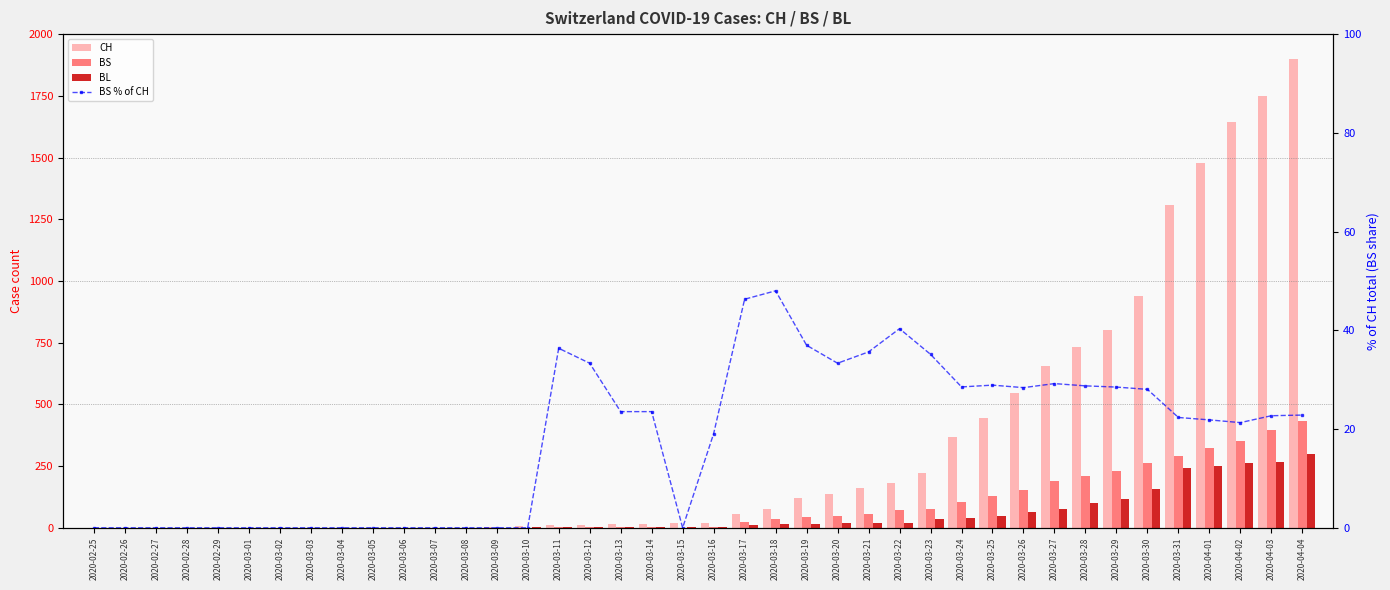

Rank the series by their maximum value, from highest to lowest.

CH, BS, BL, BS % of CH